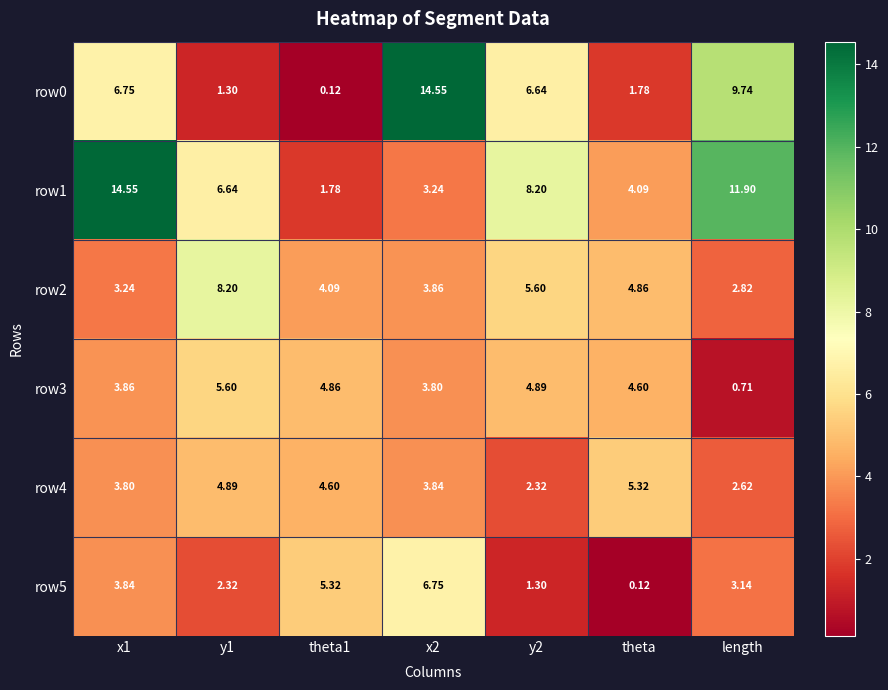

Is the value of row0 at x1 greater than the value of row3 at x2?

Yes